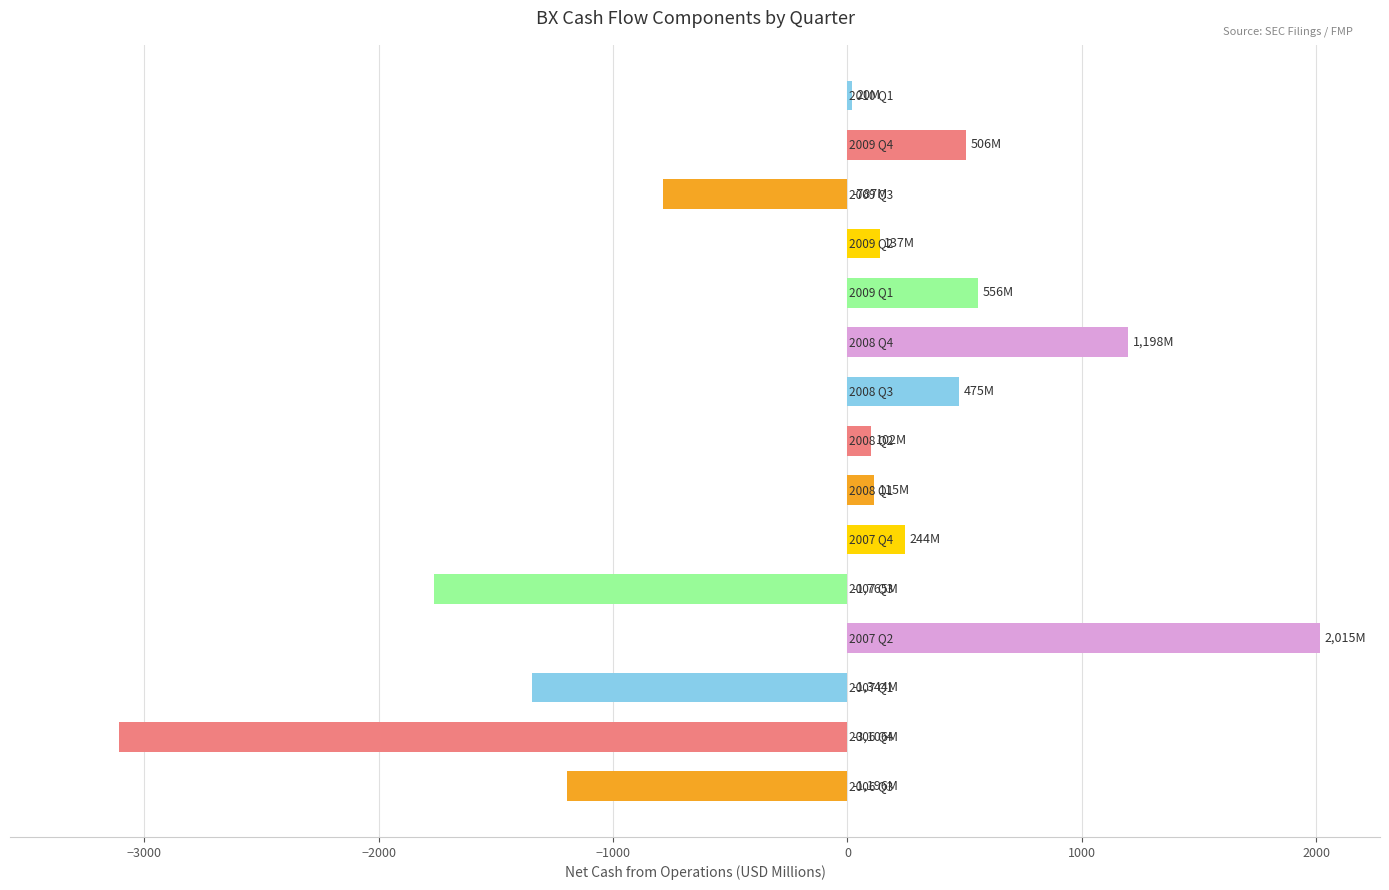

What is the difference between the maximum and minimum values?

5121.2